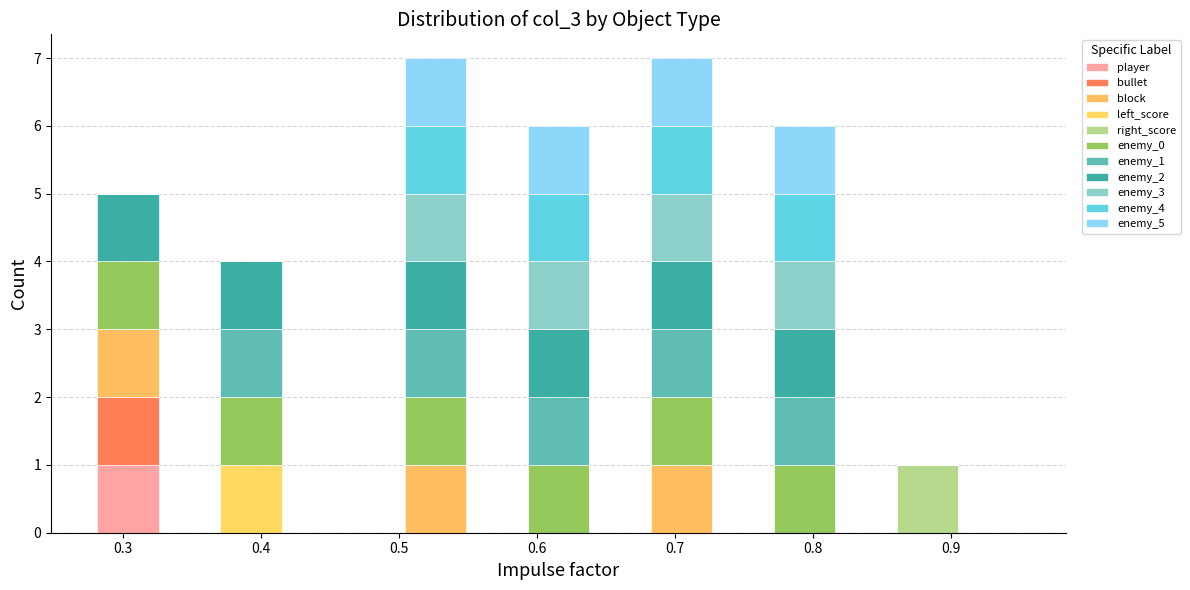

What is the total height of the stacked bar covering 0.50 to 0.55 on the x-axis? Neither the bar edges nor the heights are printed on the chart, so give them approximately, as read against the axes.

7